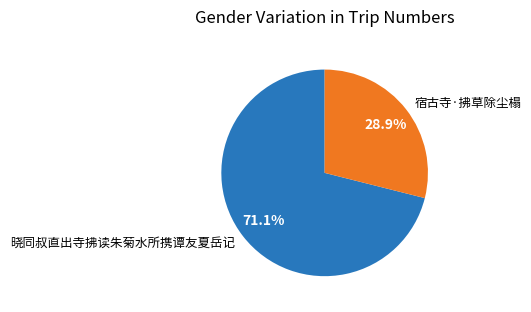

Count the number of slices in the pie.

2